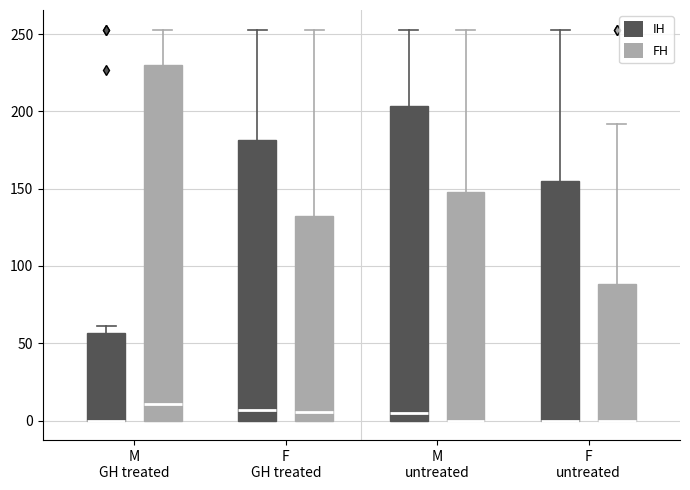

Reading left to right, read every box against the y-axis: the position of its median line, the range the box covers, and the ends of its whiskers. The values are not printed on the chart, so give them approximately, as read against the axis.

M GH treated (IH): median 0 (drawn on the box's lower edge), box 0 to 55, whiskers 0 to 60
M GH treated (FH): median 10, box 0 to 230, whiskers 0 to 255
F GH treated (IH): median 5, box 0 to 180, whiskers 0 to 255
F GH treated (FH): median 5, box 0 to 130, whiskers 0 to 255
M untreated (IH): median 5, box 0 to 205, whiskers 0 to 255
M untreated (FH): median 0 (drawn on the box's lower edge), box 0 to 150, whiskers 0 to 255
F untreated (IH): median 0 (drawn on the box's lower edge), box 0 to 155, whiskers 0 to 255
F untreated (FH): median 0 (drawn on the box's lower edge), box 0 to 90, whiskers 0 to 190